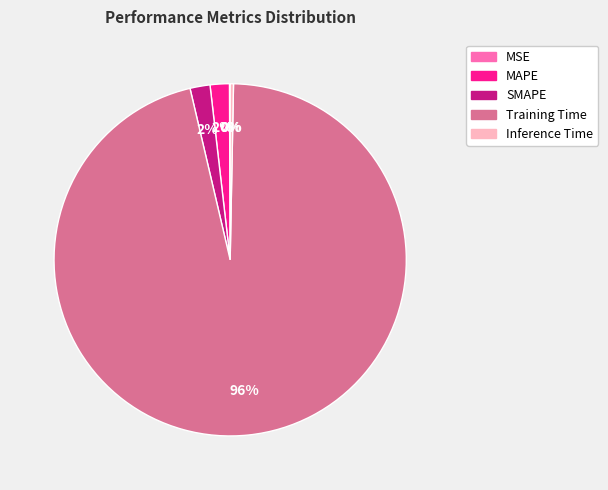

Which slice is the largest?

Training Time